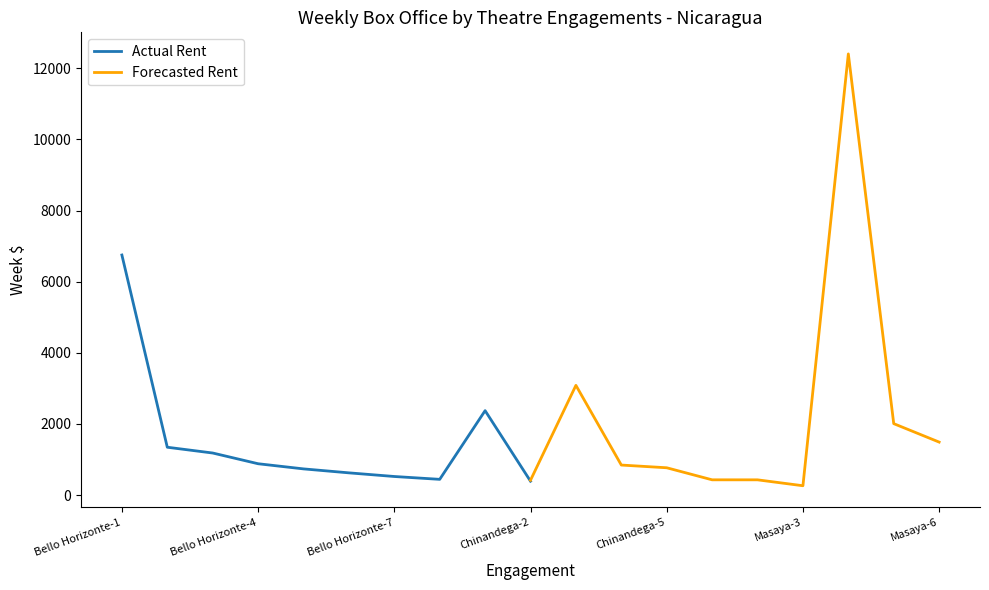

What value does the Forecasted Rent series have at Masaya-3?

262.9